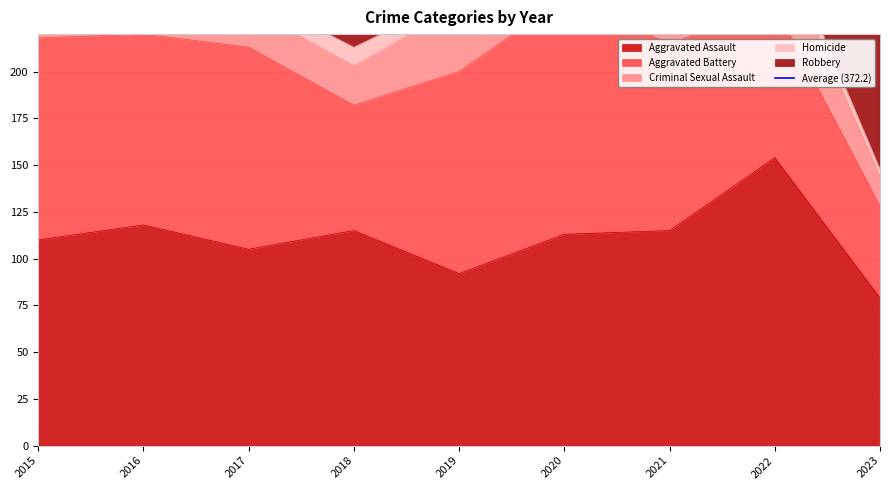

What is the greatest value displayed?

194